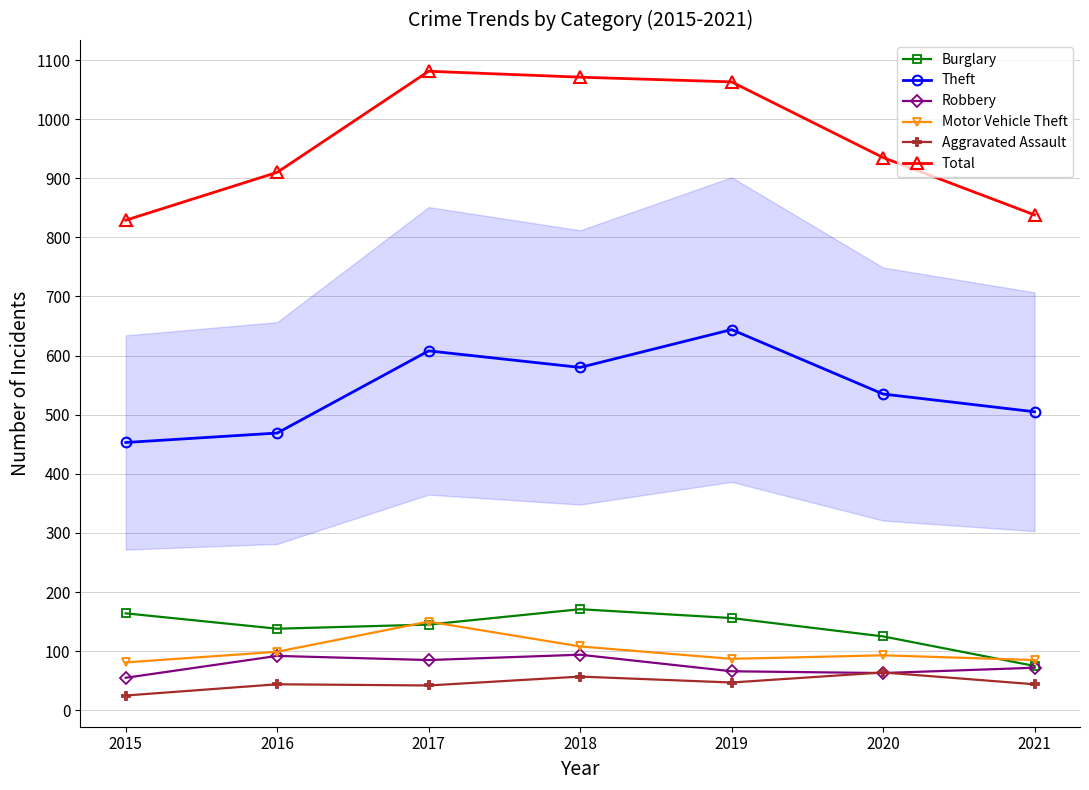

What is the average value of the Robbery series?

75